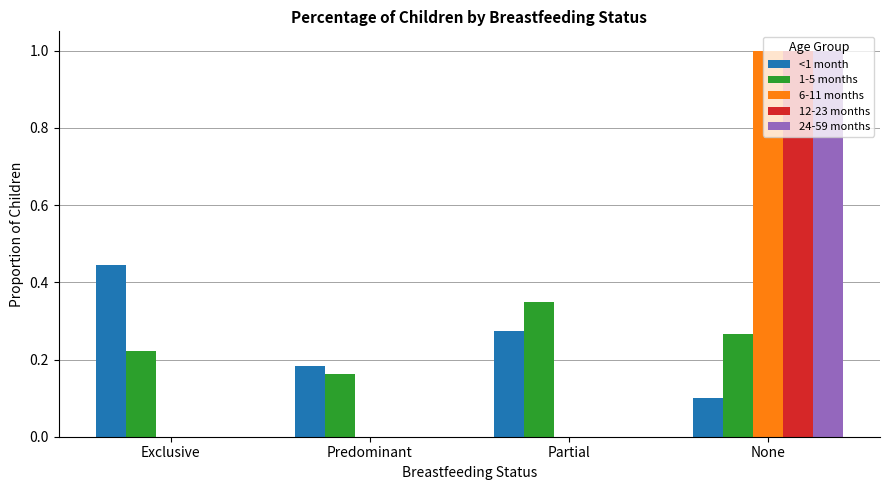

True or false: 6-11 months has a value of 0.0 at Predominant.

True